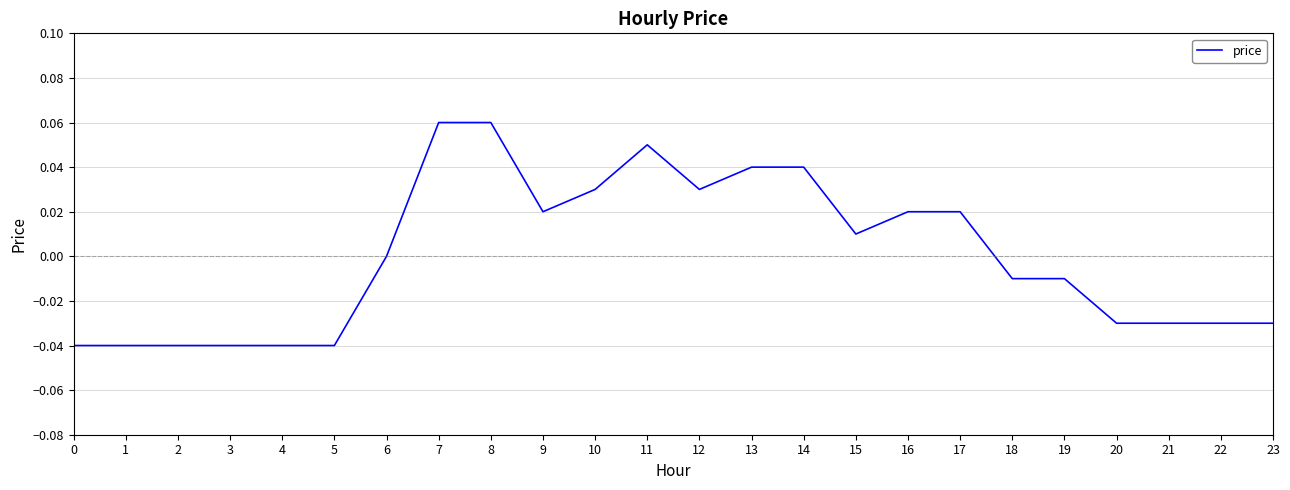

The value at 14 is 0.1. True or false?

False